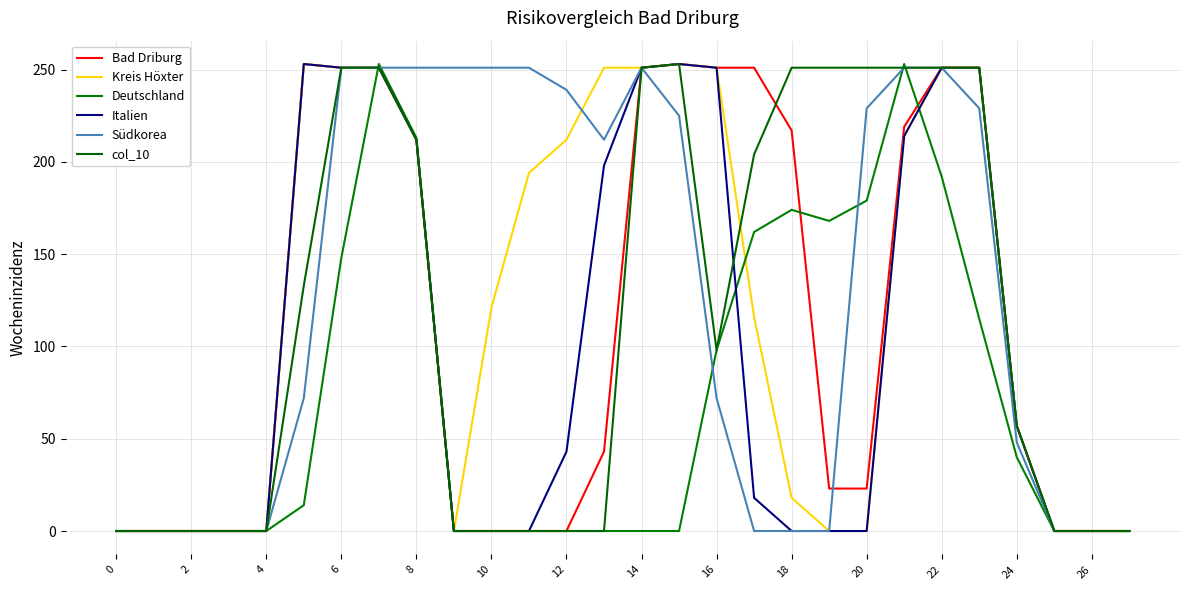

How many lines are shown in the chart?

6